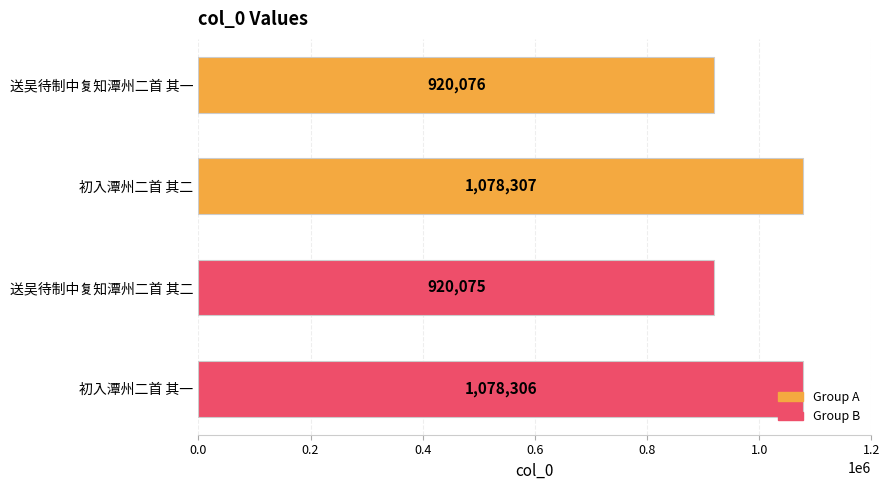

Is it true that the value at 初入潭州二首 其一 is 1870250?

False